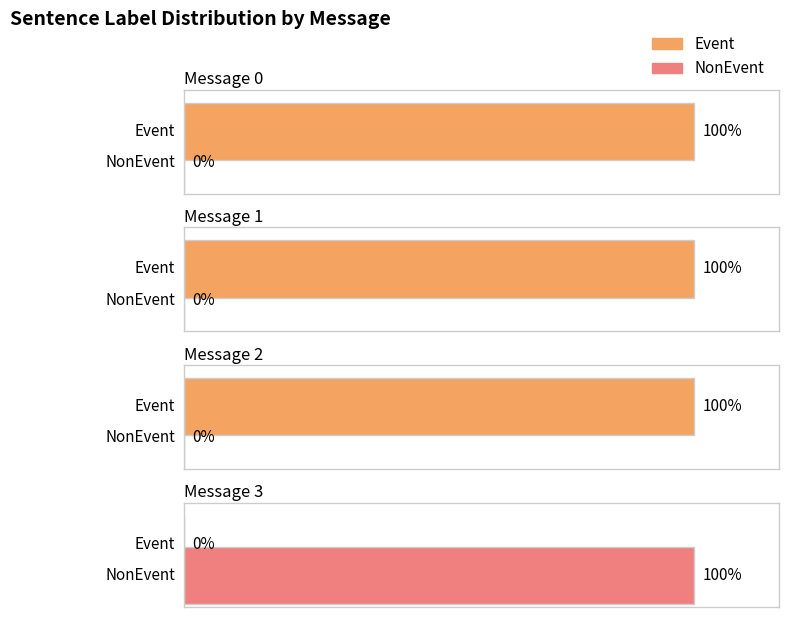

How many groups of bars are there?

4